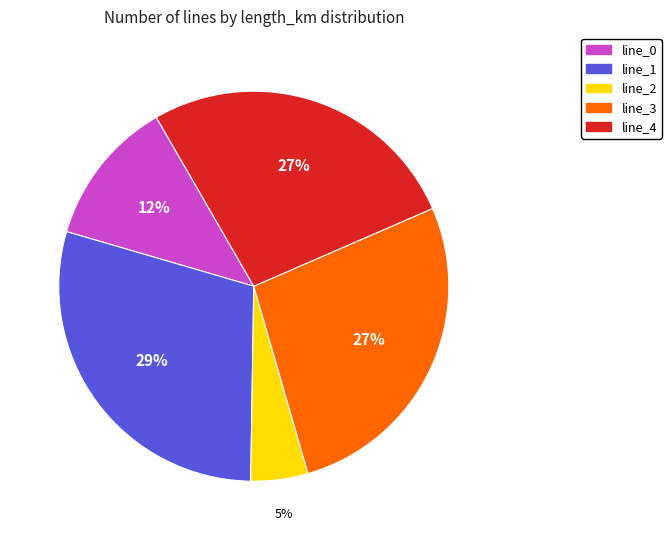

Does line_2 represent more than half of the total?

No